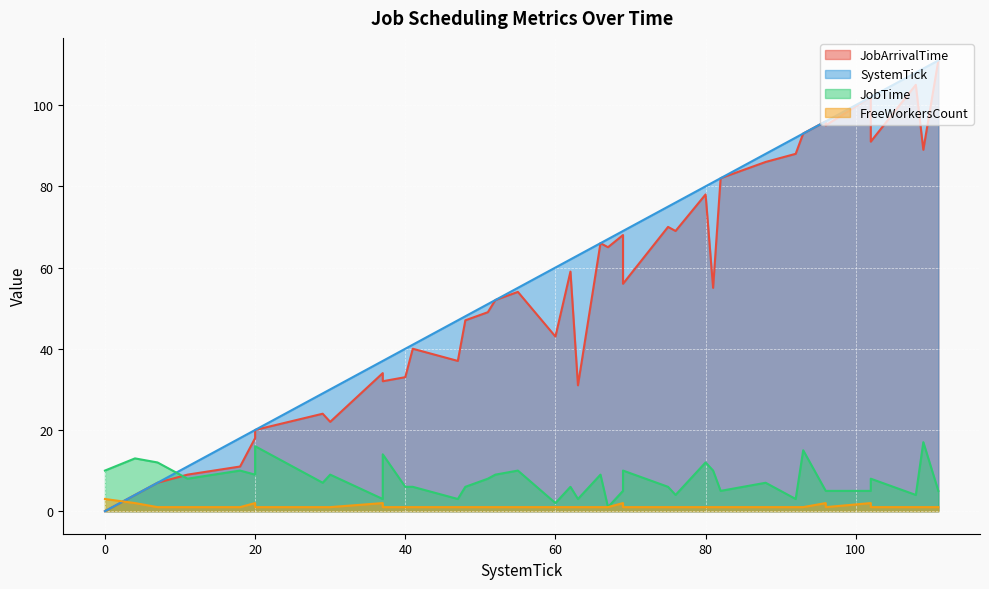

The value of JobArrivalTime at 37 is 20. True or false?

False